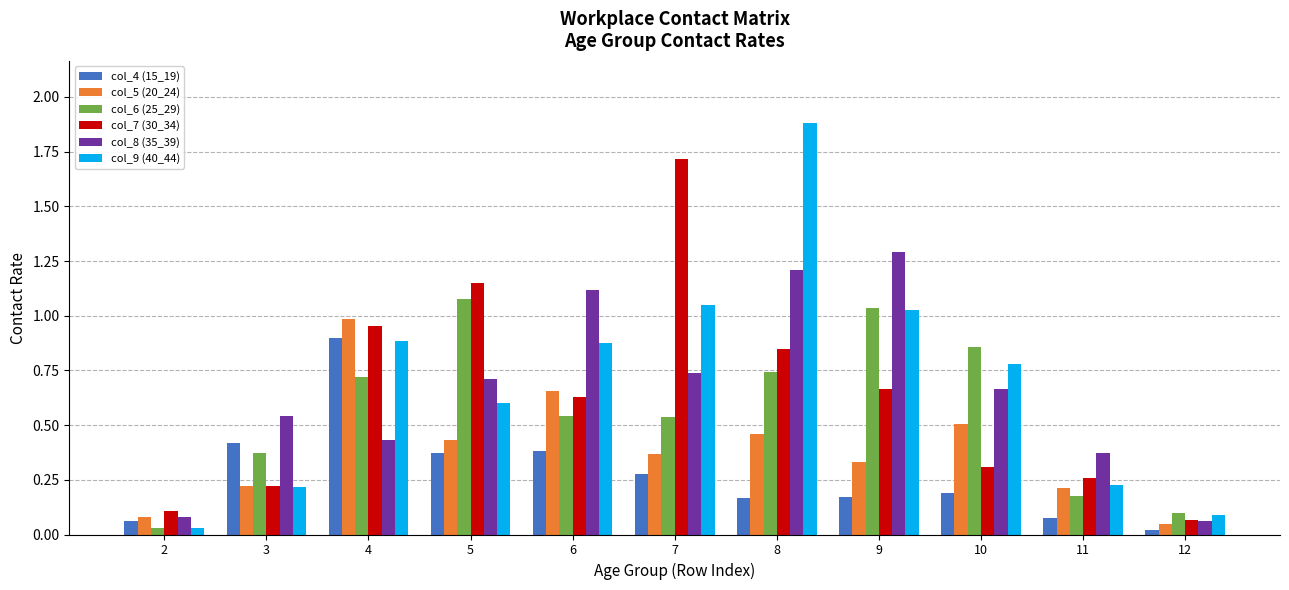

The col_4 (15_19) series shows 0.2 at 8. True or false?

True